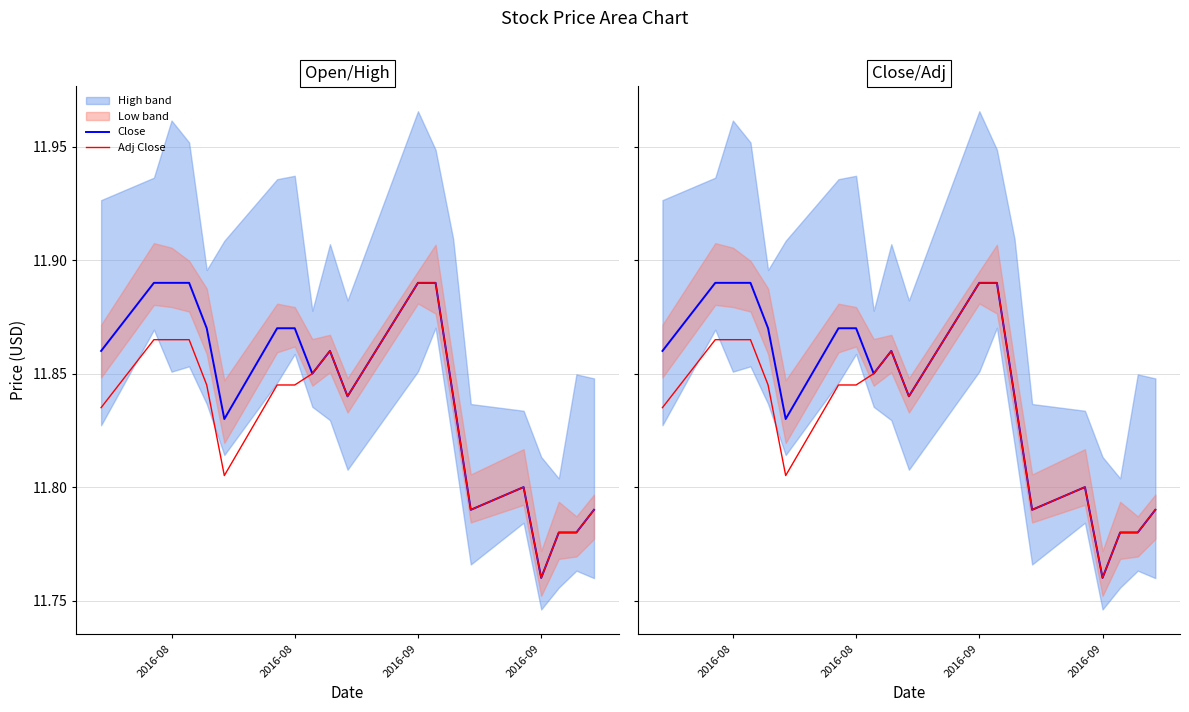

Which category has the highest value in the Close series?

2016-08